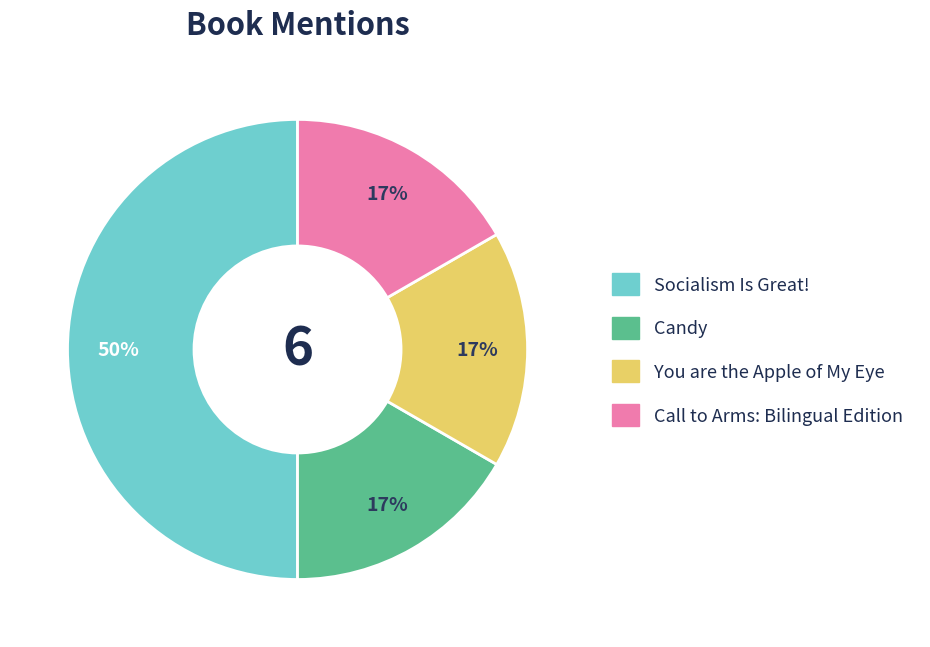

Is the sum of Socialism Is Great! and Candy greater than half?

Yes